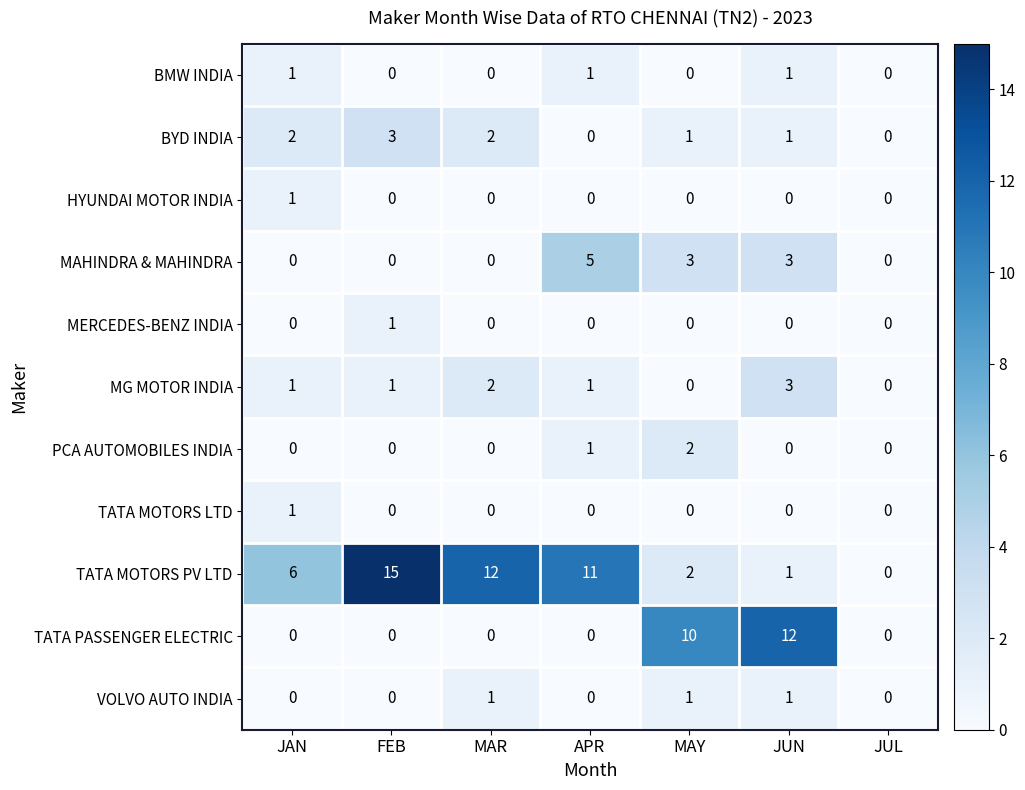

Is the value of BMW INDIA at MAR greater than the value of PCA AUTOMOBILES INDIA at MAY?

No